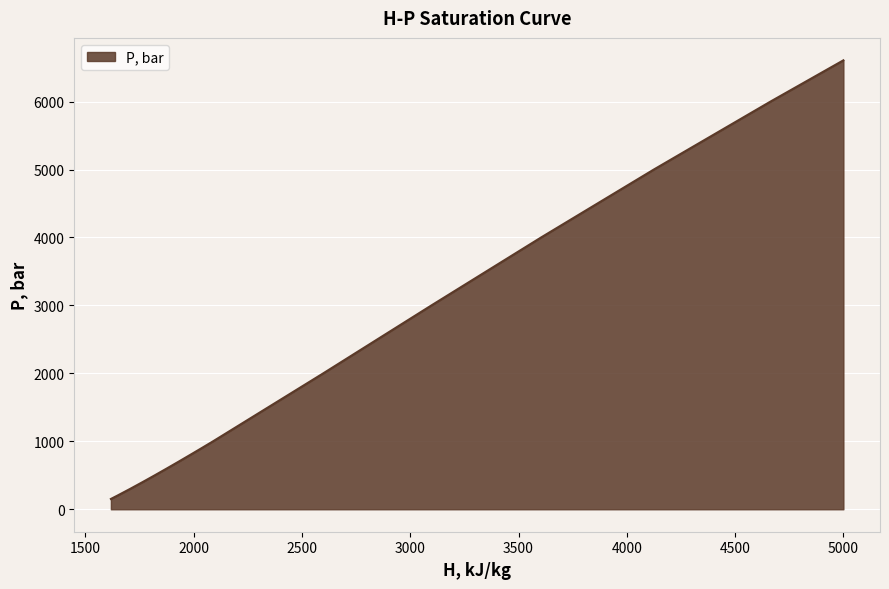

What is the average value?

2010.0